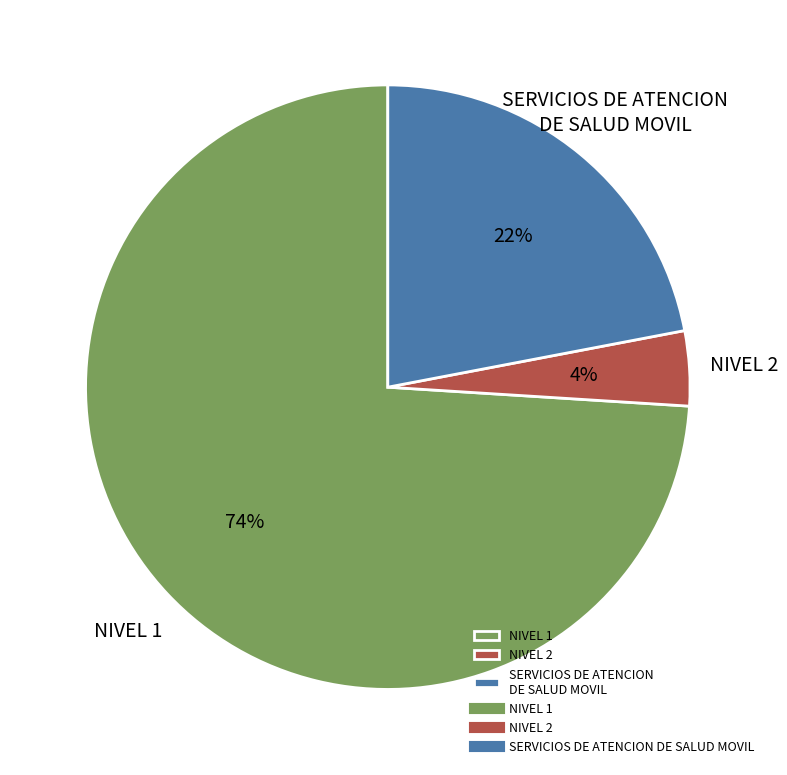

What is the largest slice in the pie chart?

NIVEL 1